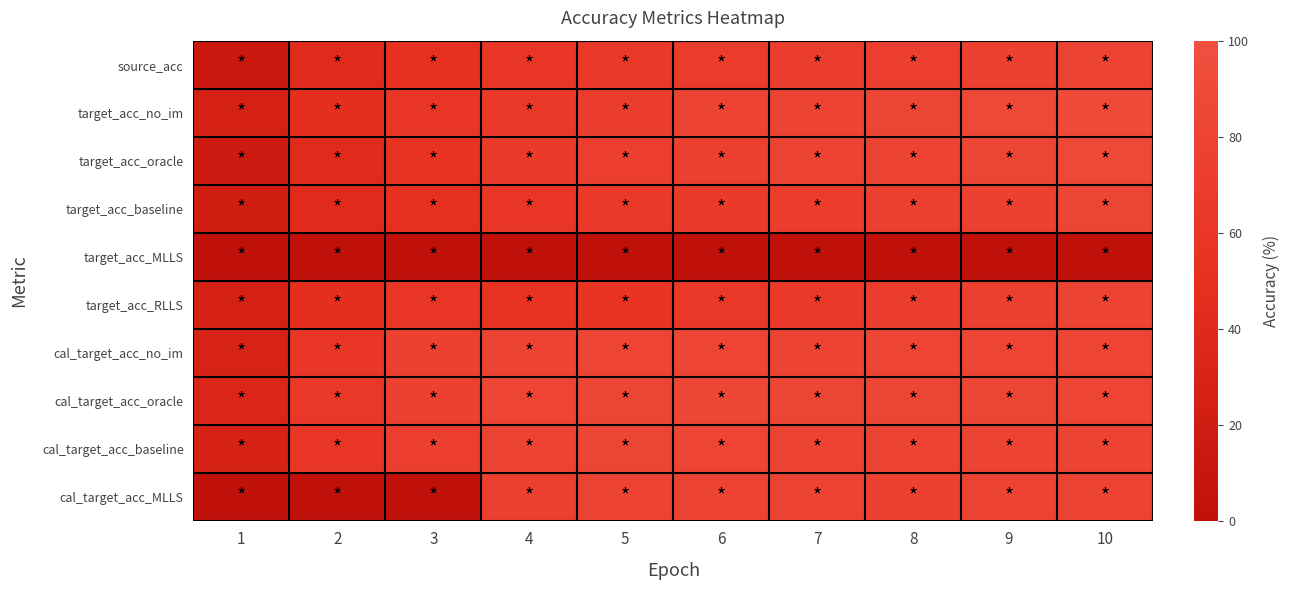

At how many categories does at least one series exceed 48?

9